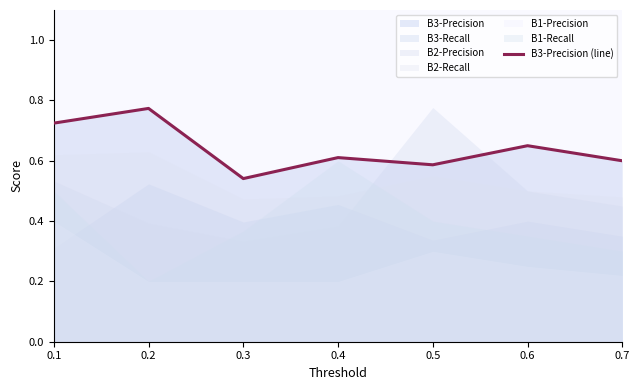

Between 0.3 and 0.6, which is larger?

0.6